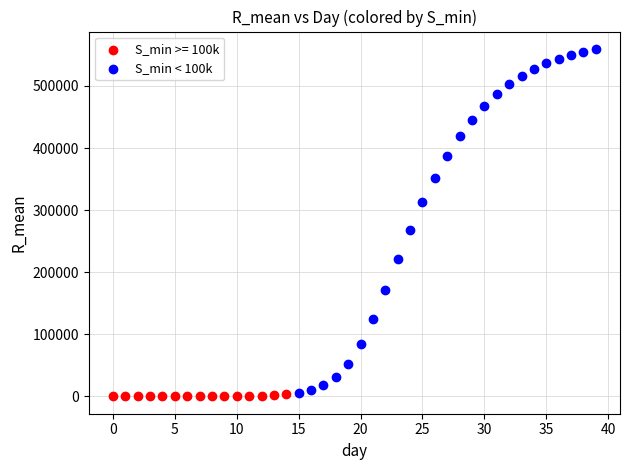

Which series has the widest spread of Y values?

S_min < 100k